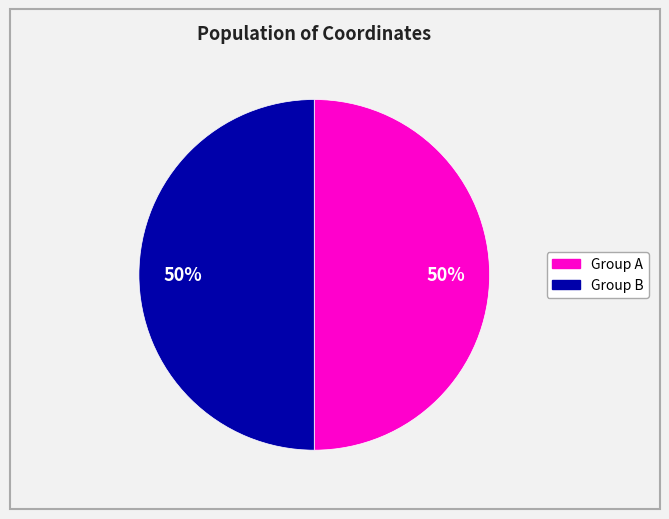

To the nearest percent, what is the average slice percentage?

50%